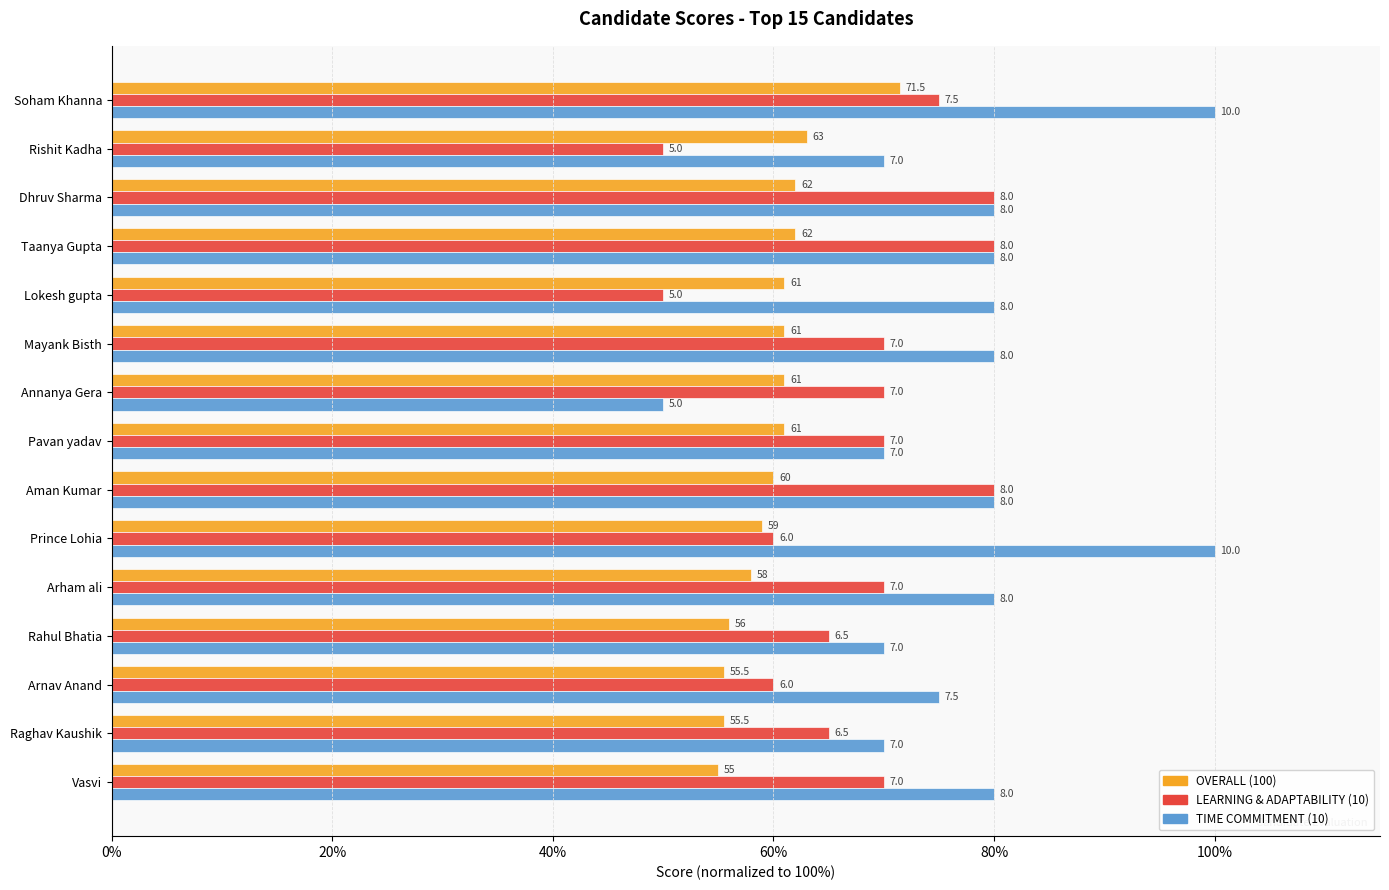

Reading right to left, extract all data points from this chart.

OVERALL (100): 55.0	55.5	55.5	56.0	58.0	59.0	60.0	61.0	61.0	61.0	61.0	62.0	62.0	63.0	71.5
LEARNING & ADAPTABILITY (10): 70.0	65.0	60.0	65.0	70.0	60.0	80.0	70.0	70.0	70.0	50.0	80.0	80.0	50.0	75.0
TIME COMMITMENT (10): 80.0	70.0	75.0	70.0	80.0	100.0	80.0	70.0	50.0	80.0	80.0	80.0	80.0	70.0	100.0